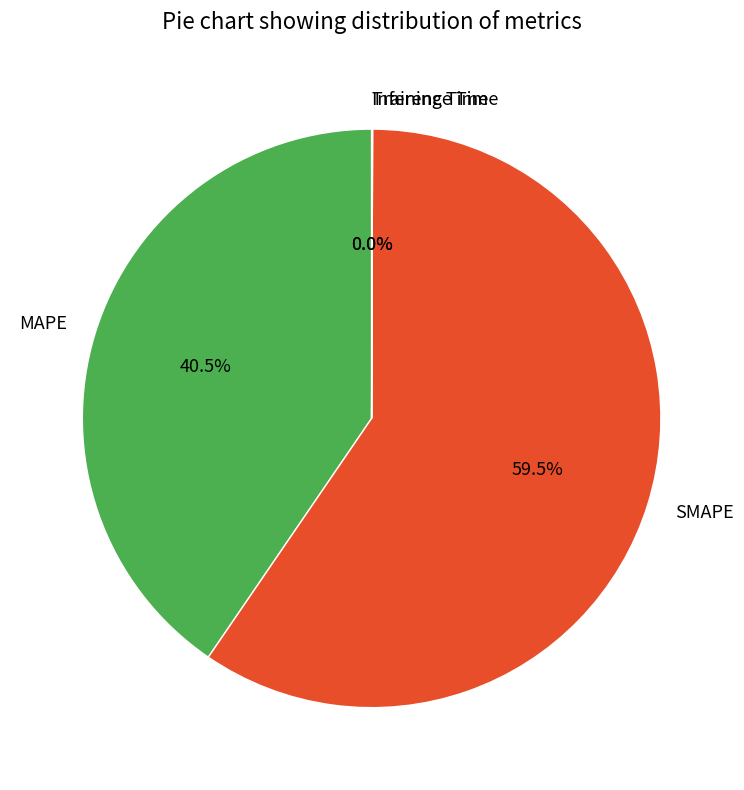

Is there any slice that represents more than half of the pie?

Yes